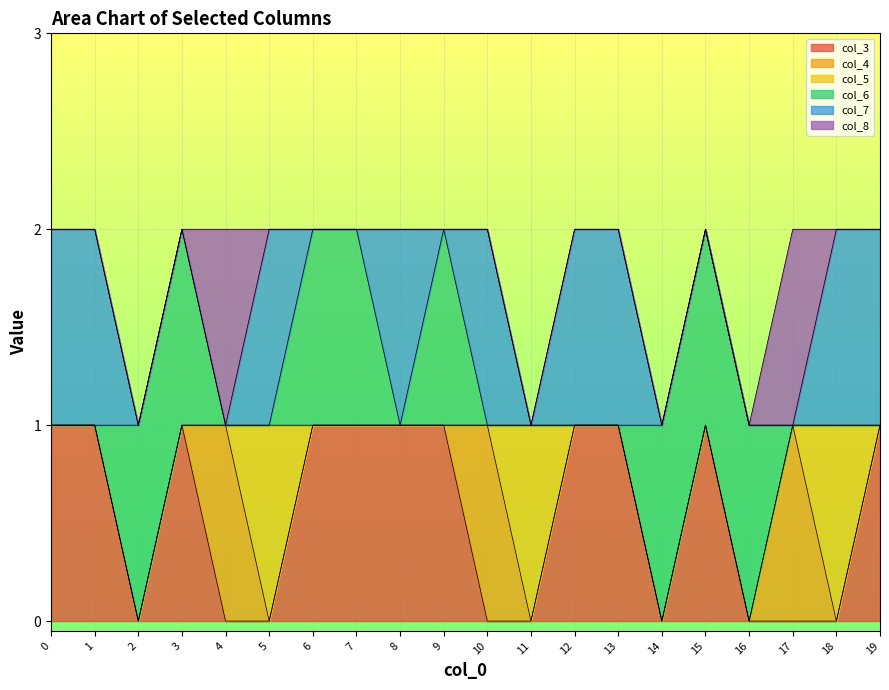

What is the maximum value for col_8?

1